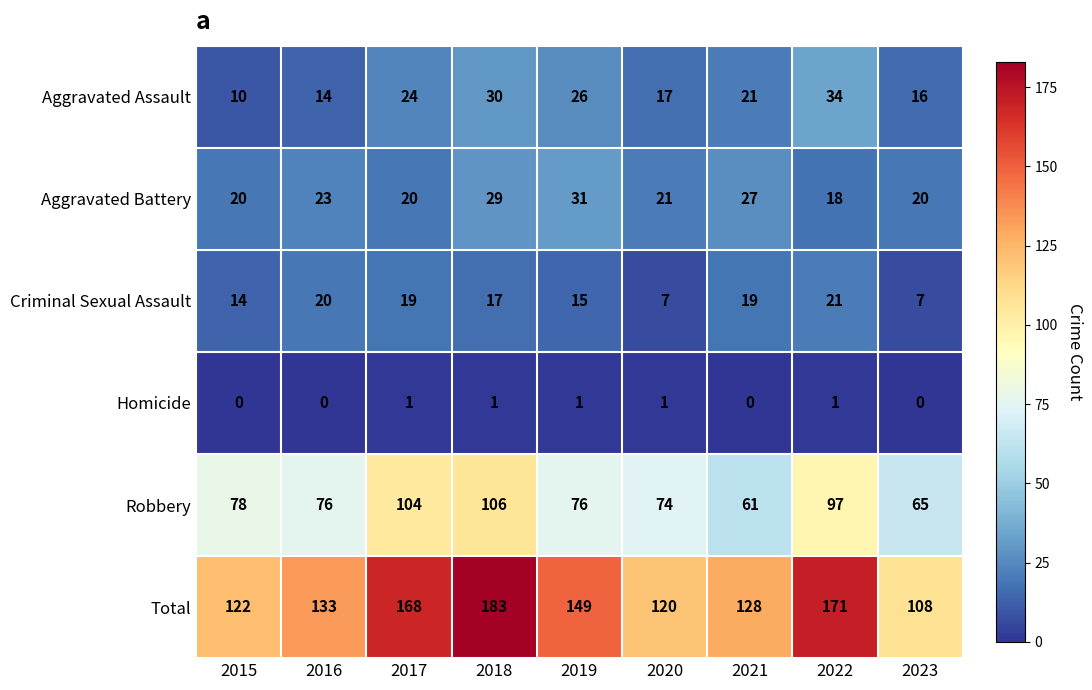

What is the total value across all series at 2016?

266